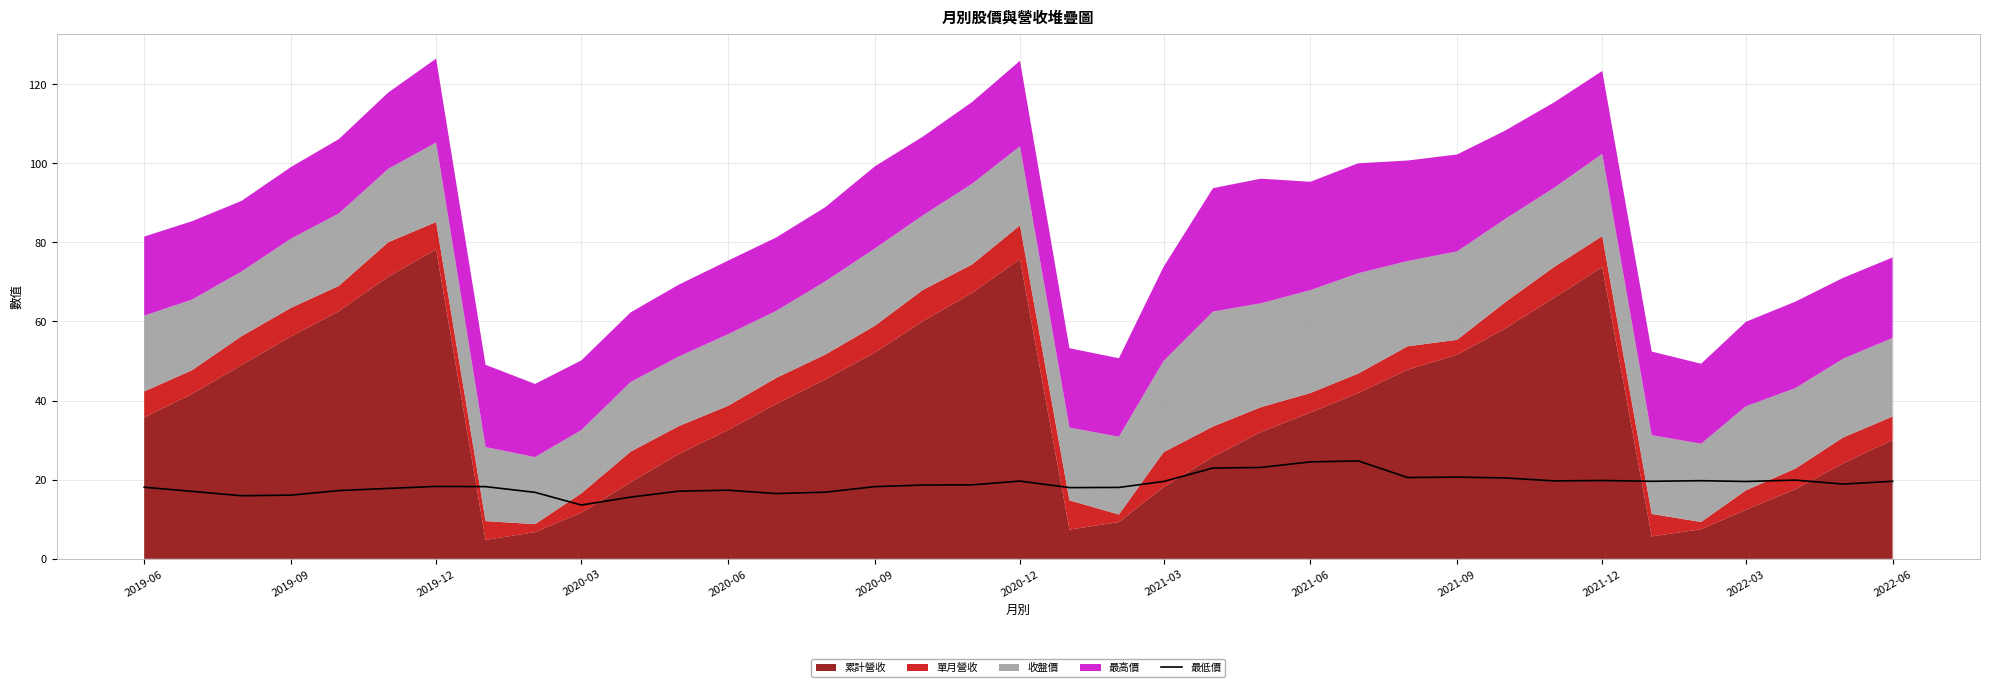

The value of 最低價 at 2021-06 is 13.0. True or false?

False